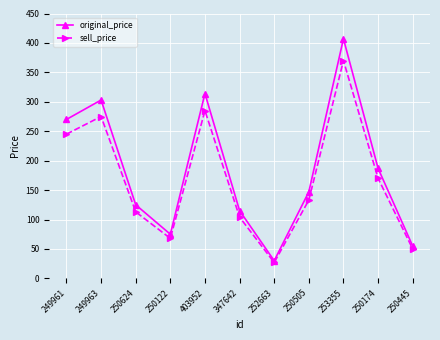

Rank the categories by original_price value from highest to lowest.

253355, 403952, 249963, 249961, 250174, 250505, 250624, 347642, 250122, 250445, 252663